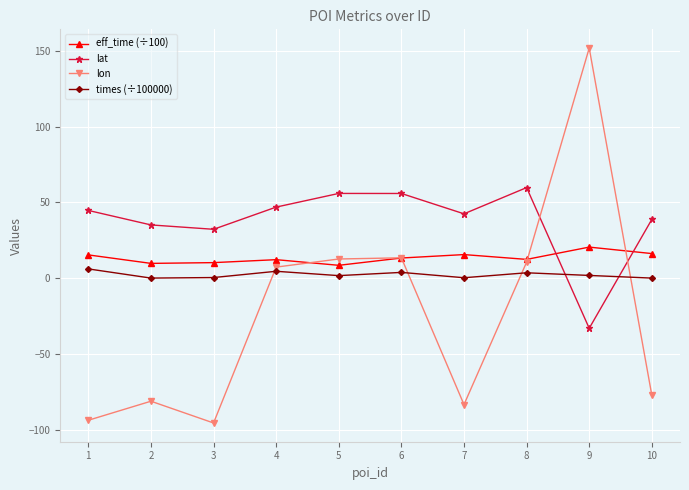

What is the value of the lon point at the 6th from the left?

13.5